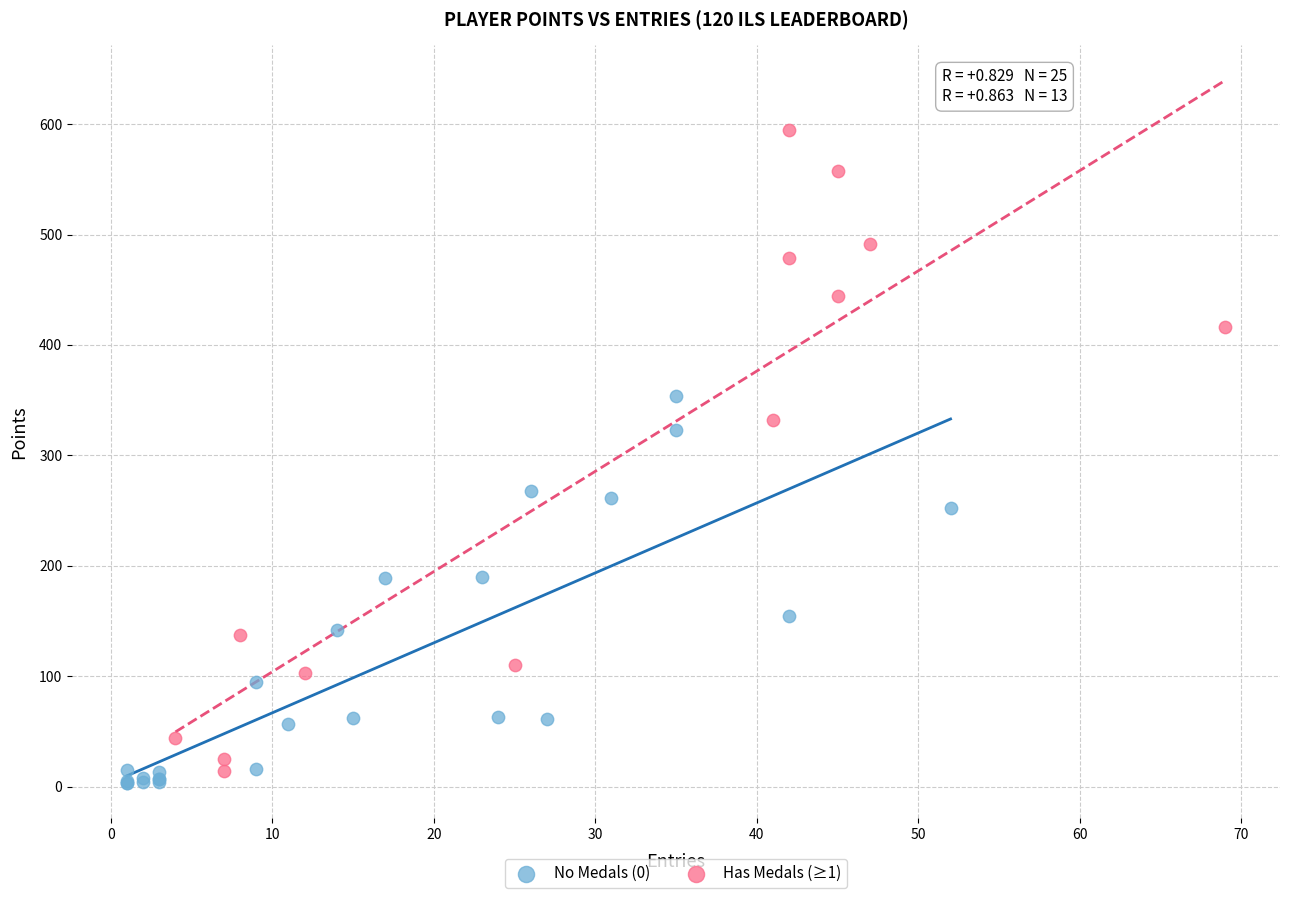

Which series contains the highest Y value?

Has Medals (≥1)